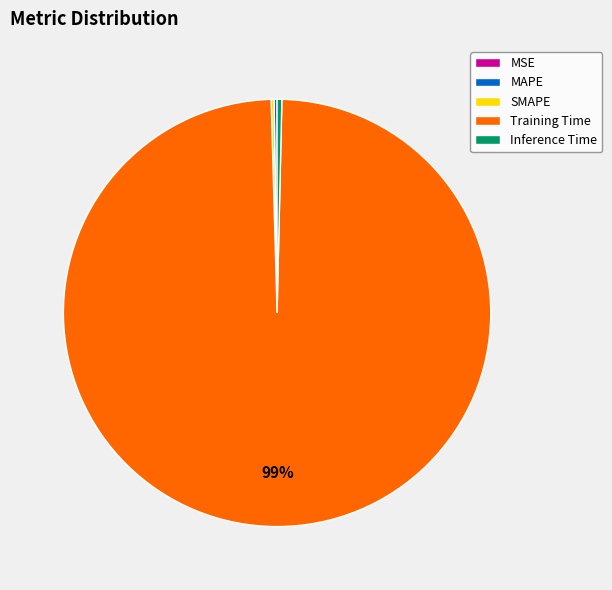

True or false: Inference Time accounts for 15% of the total.

False